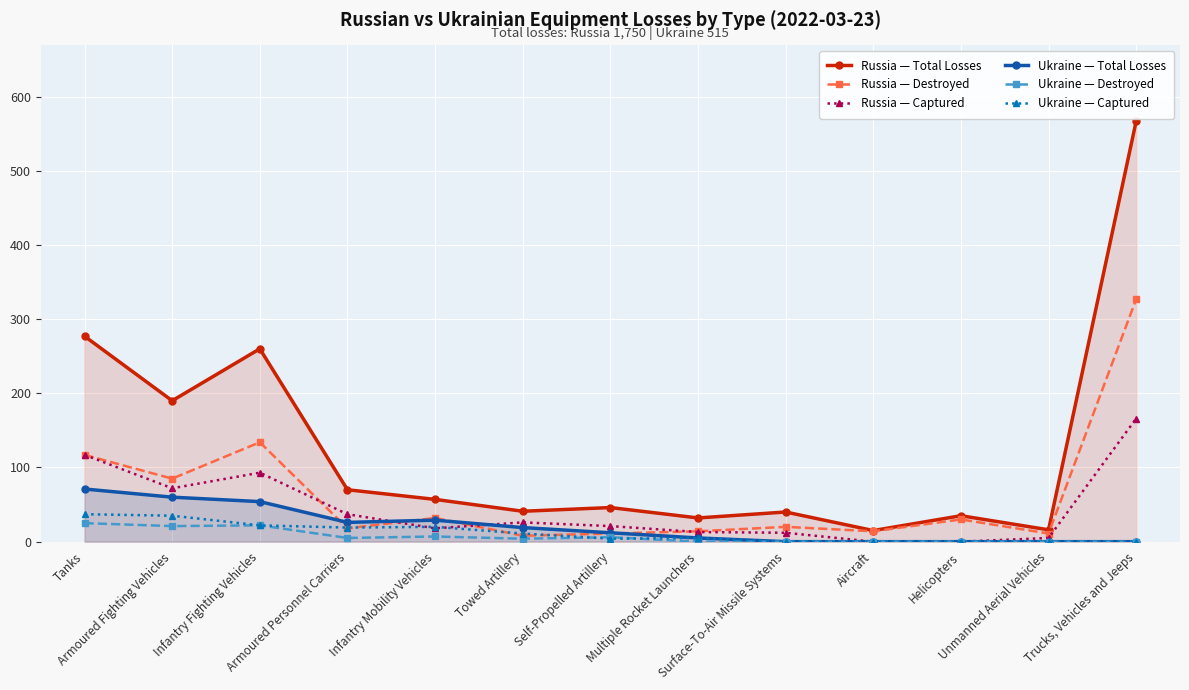

How many values in the Ukraine — Destroyed series are below 4?

6